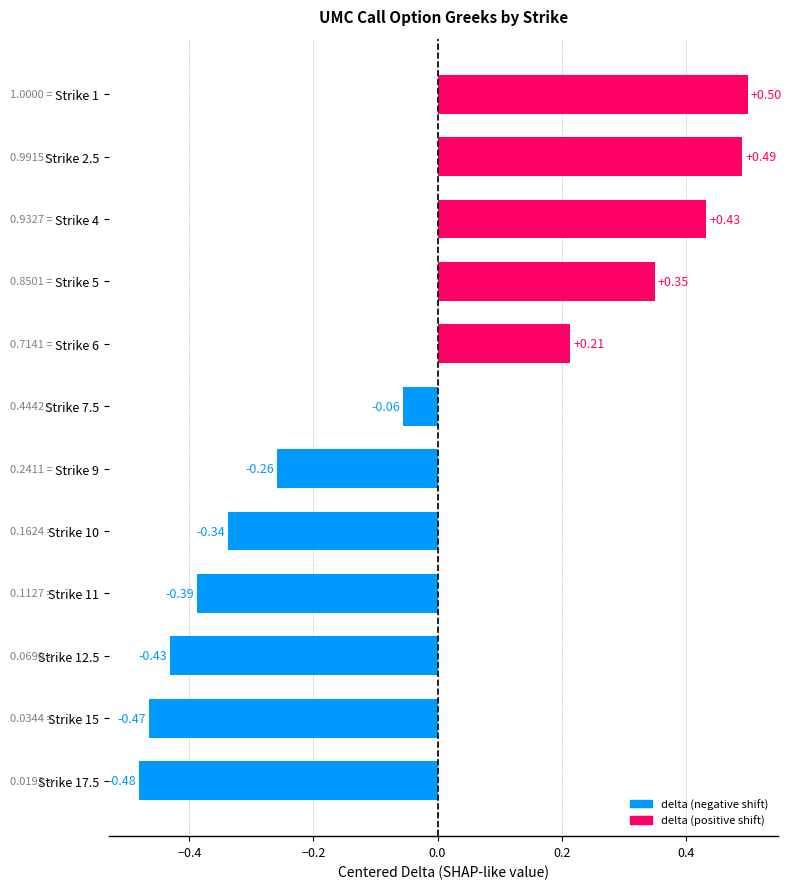

What is the change in value from Strike 9 to Strike 1?

+0.8